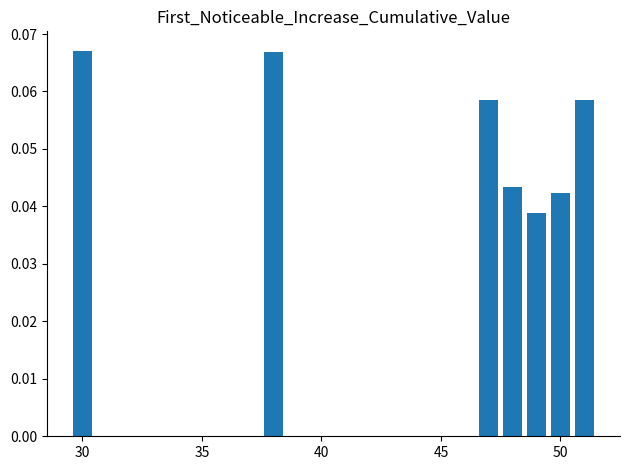

How many distinct data groups are displayed?

1